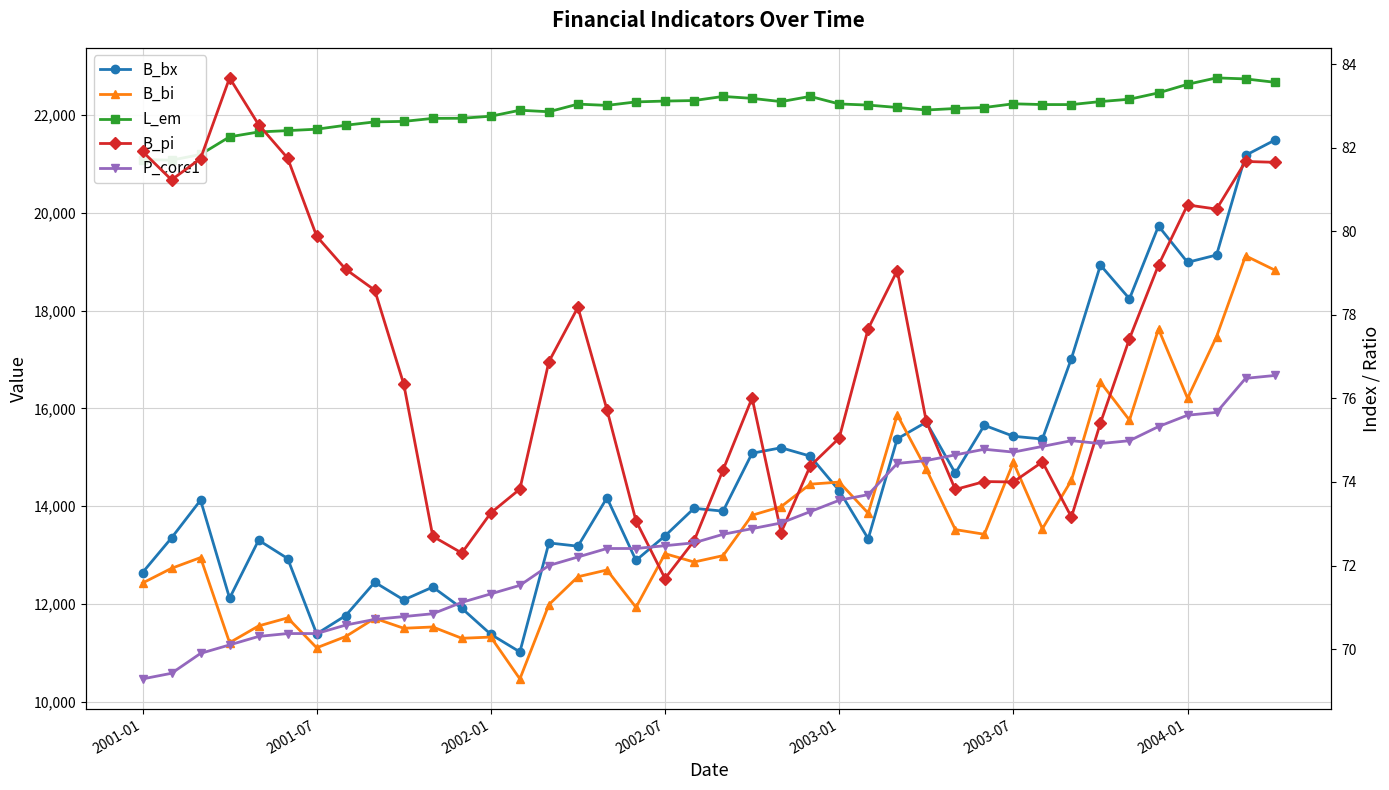

True or false: L_em and B_bi cross at least once.

False